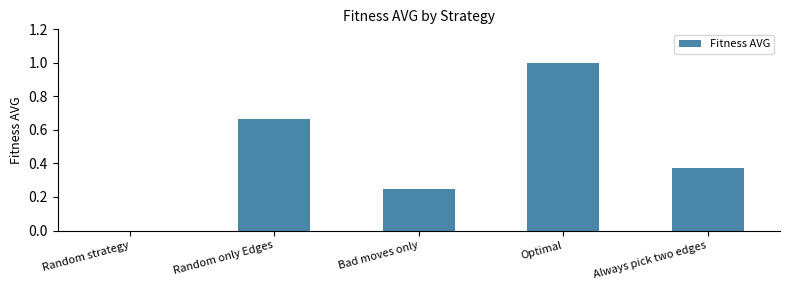

True or false: the data shows 0.4 at Random only Edges.

False